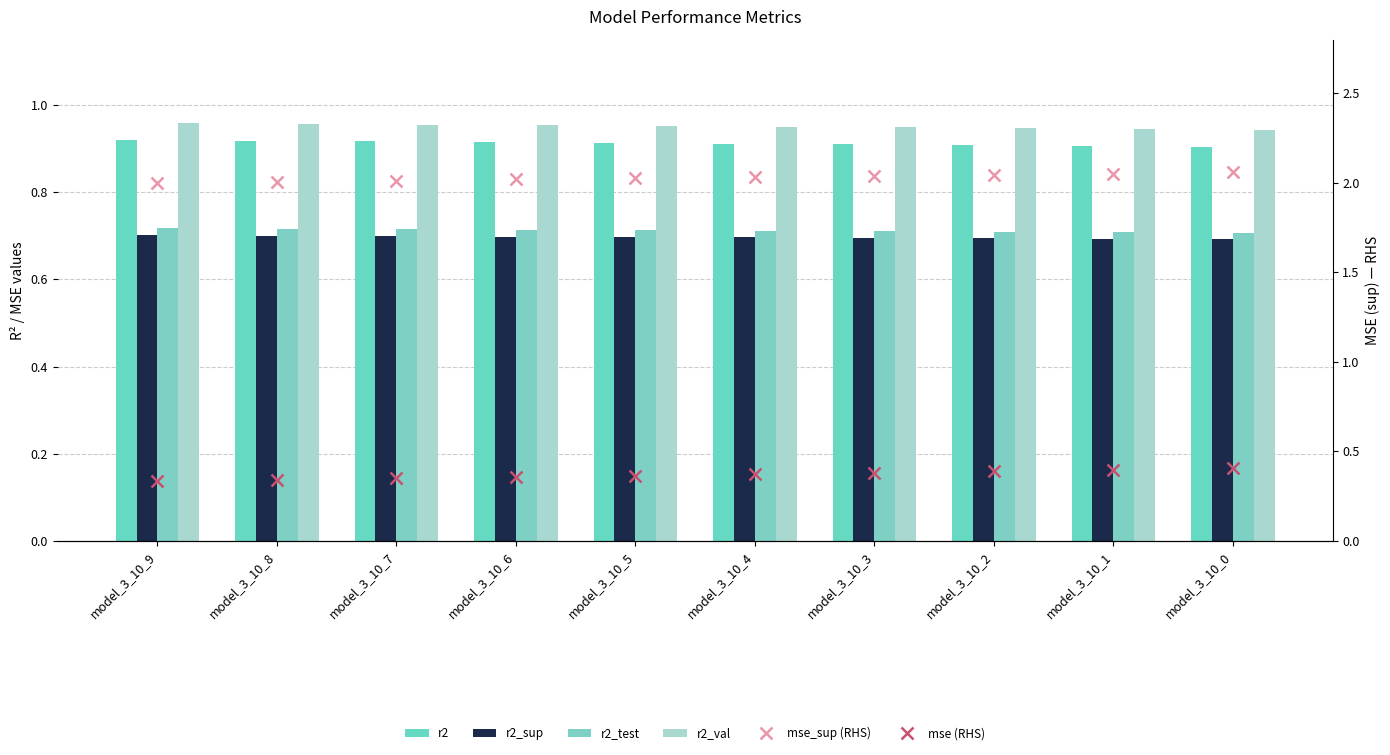

At which category is the sum across all series the highest?

model_3_10_0